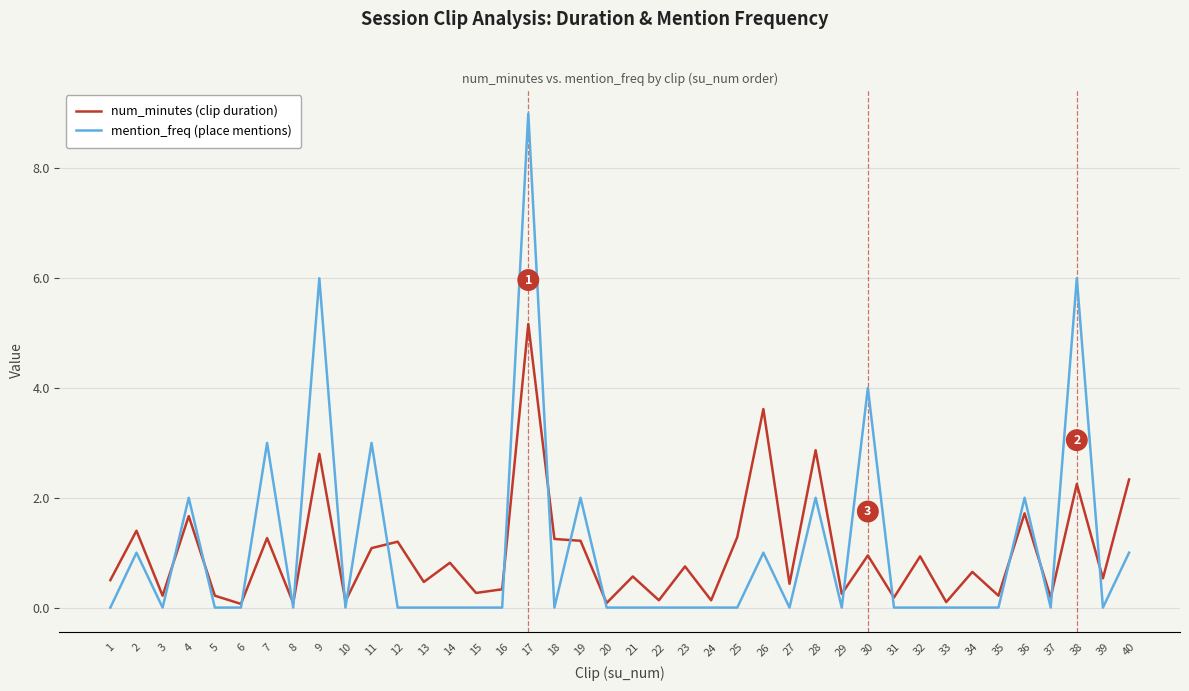

Which series changed the most between 33 and 38?

mention_freq (place mentions)